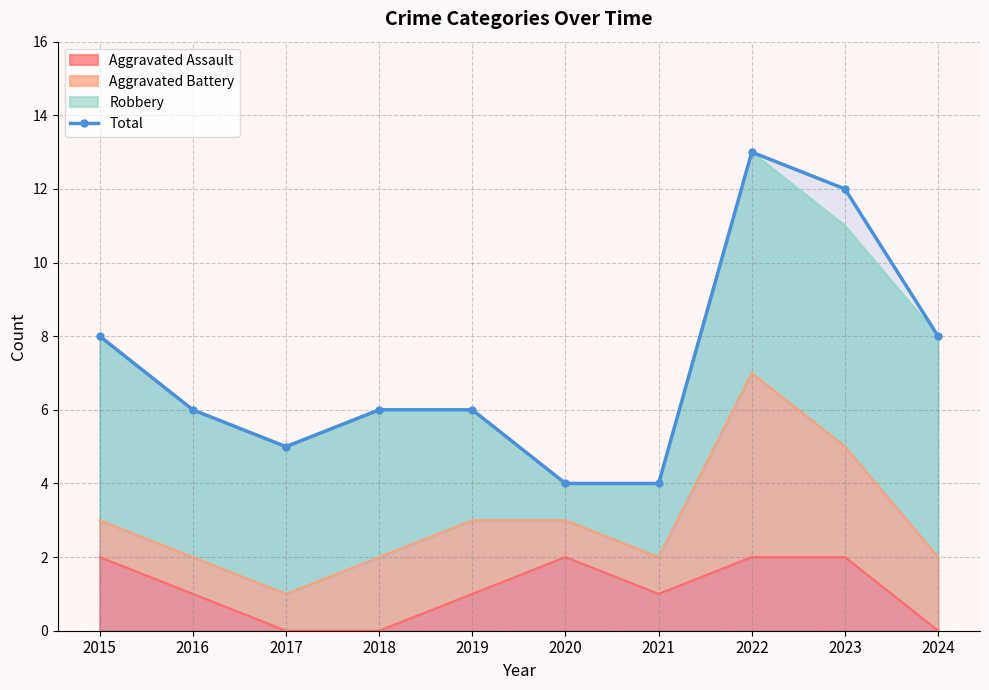

Between 2022 and 2021, which is larger?

2022